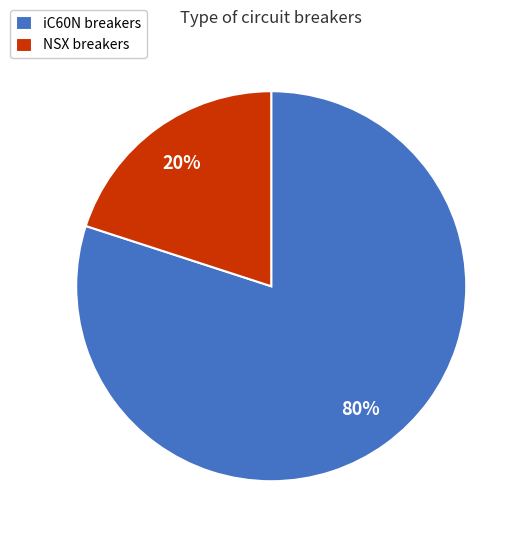

Count the number of slices in the pie.

2